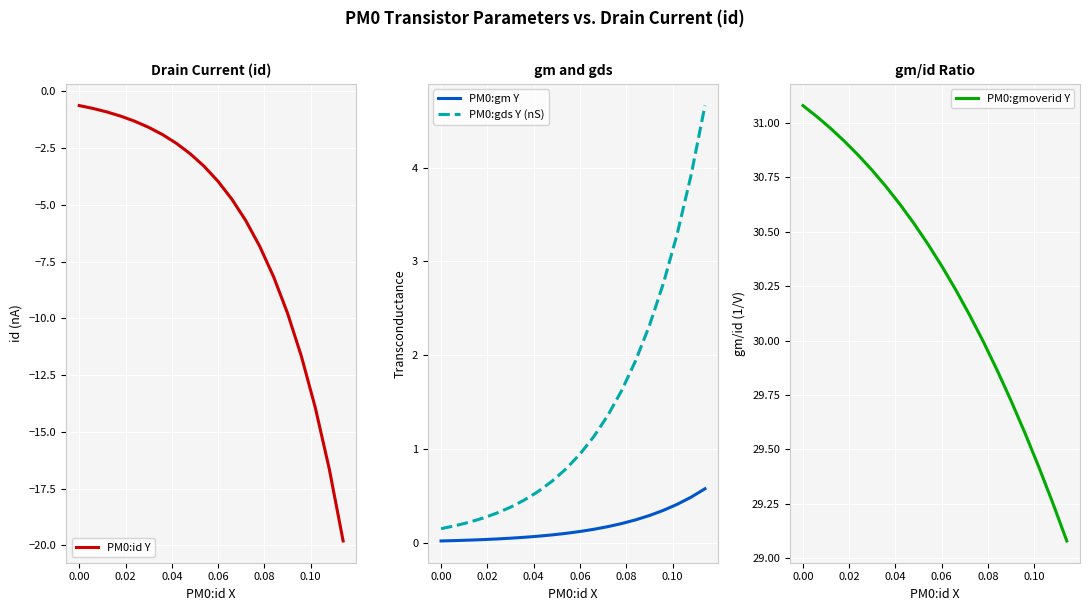

Which series has the largest total across all categories?

PM0:gmoverid Y